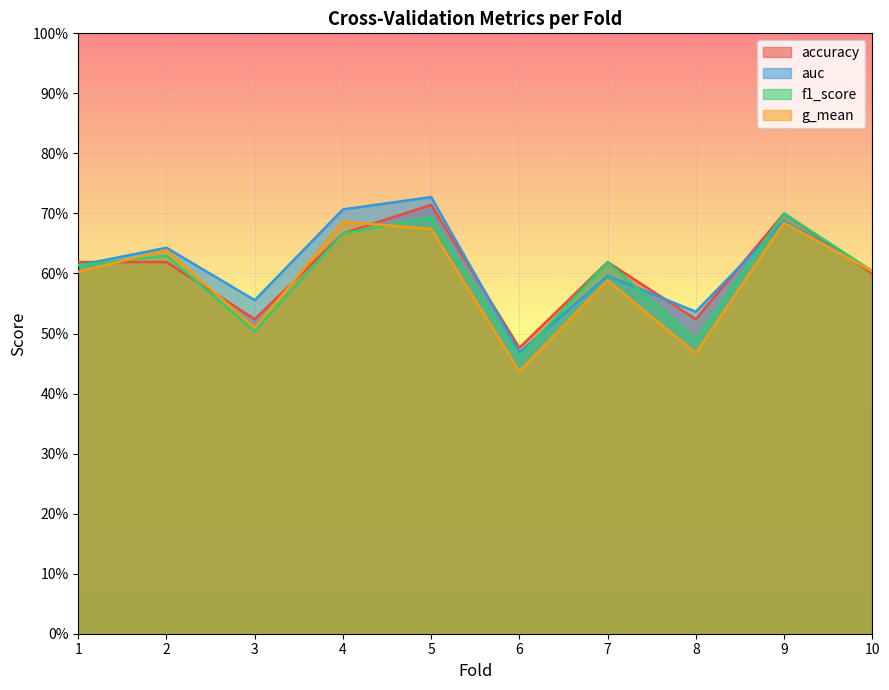

What are all the series names shown in the legend?

accuracy, auc, f1_score, g_mean